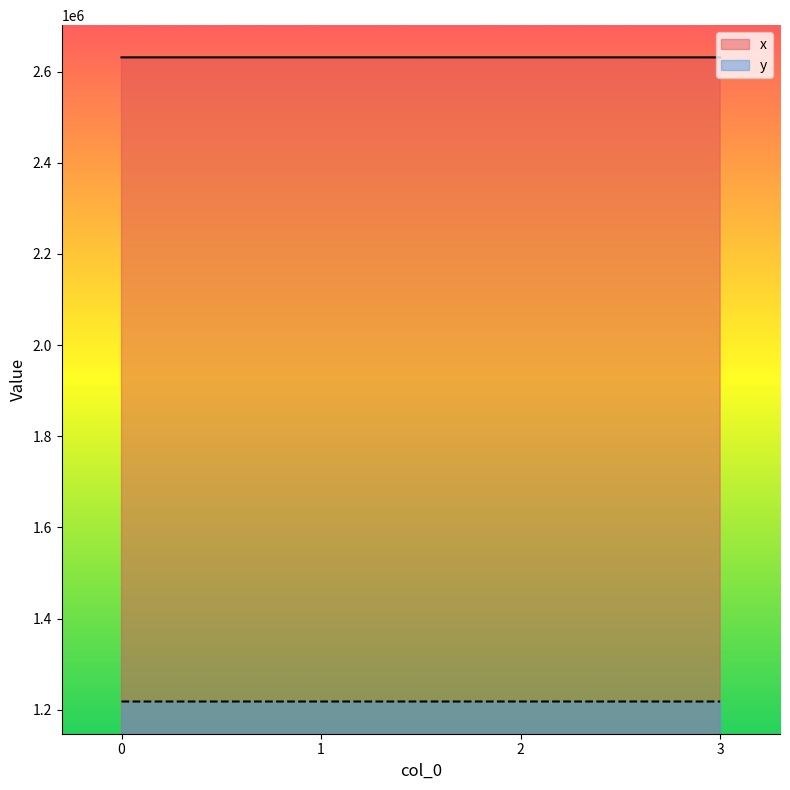

How many values in the x series exceed 2631074?

2